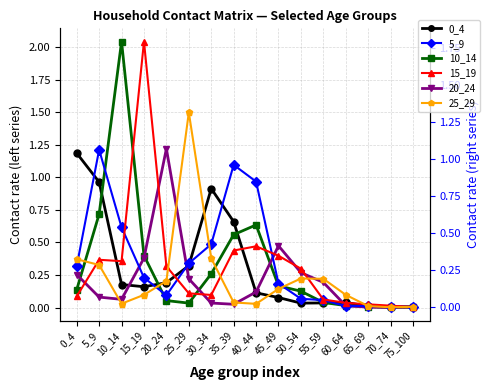

What is the sum of all 20_24 values?

3.4